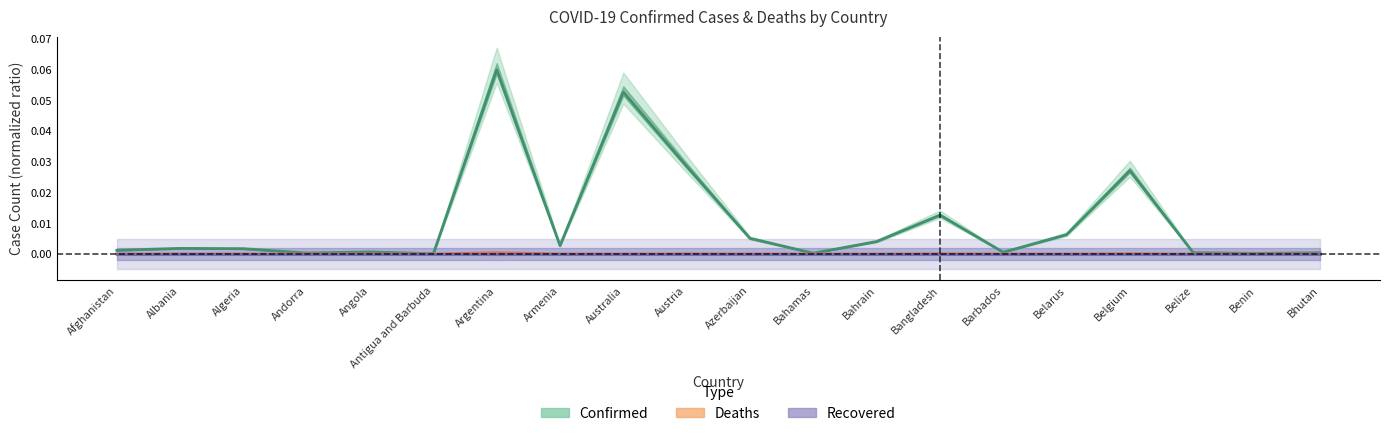

At which category is the sum across all series the highest?

Argentina